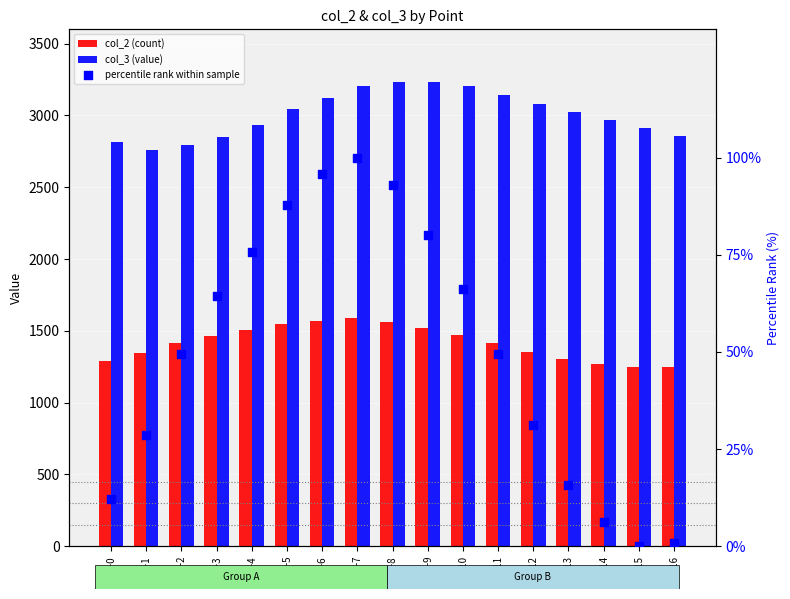

Which series has the largest total across all categories?

col_3 (value)